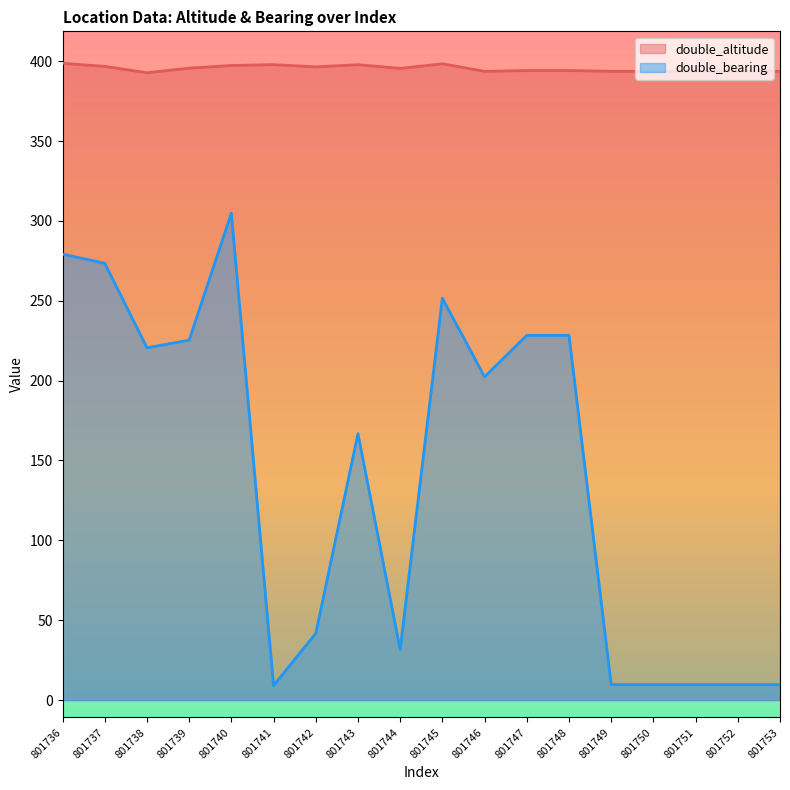

How many lines are shown in the chart?

2